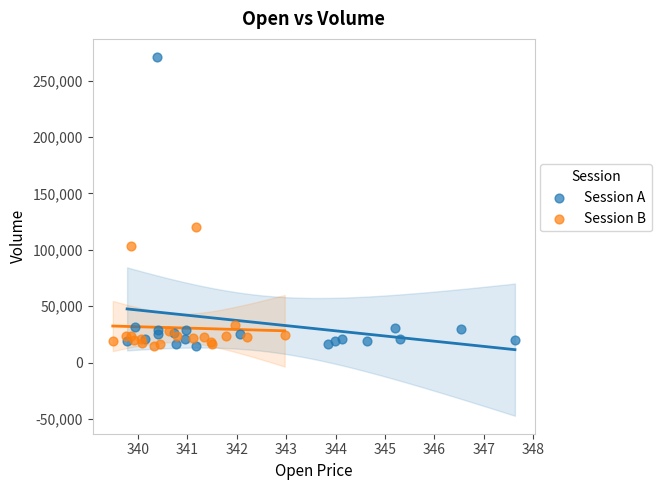

Which series reaches the maximum Y coordinate?

Session A